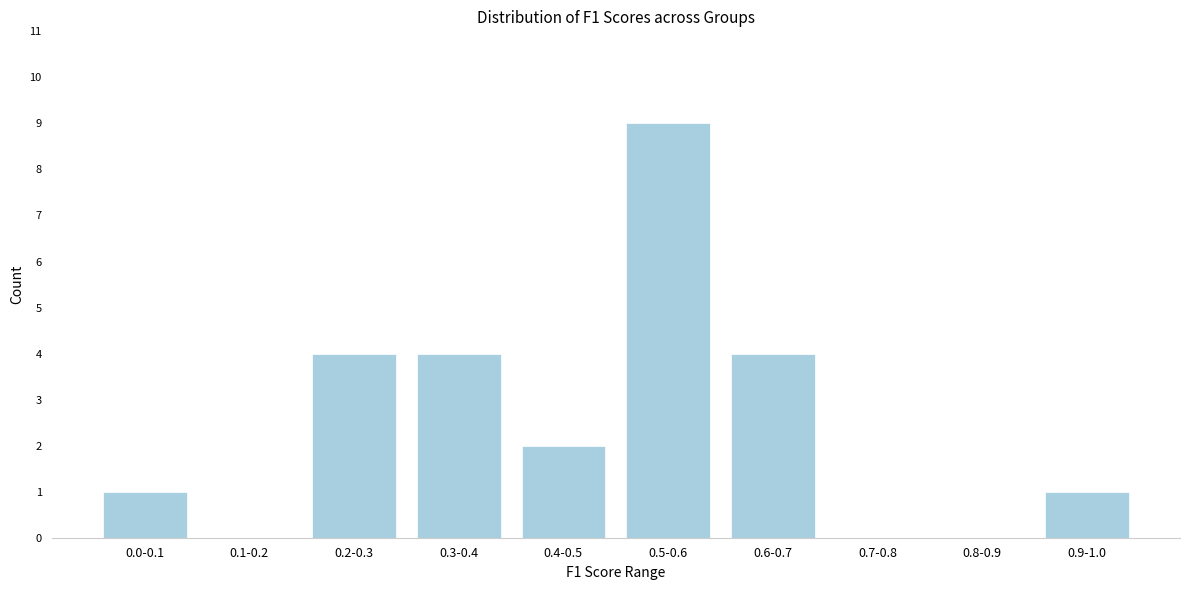

Reading left to right, list all the values displayed in this chart.

0.0-0.1=1	0.1-0.2=0	0.2-0.3=4	0.3-0.4=4	0.4-0.5=2	0.5-0.6=9	0.6-0.7=4	0.7-0.8=0	0.8-0.9=0	0.9-1.0=1